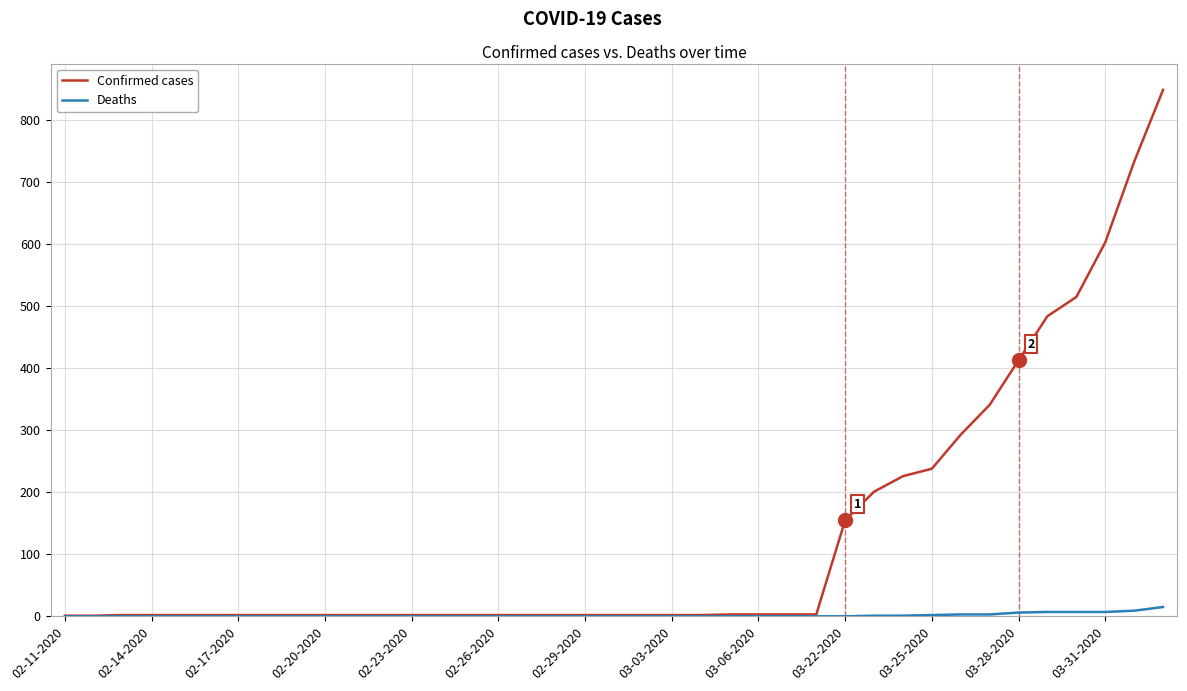

What are all the series names shown in the legend?

Confirmed cases, Deaths